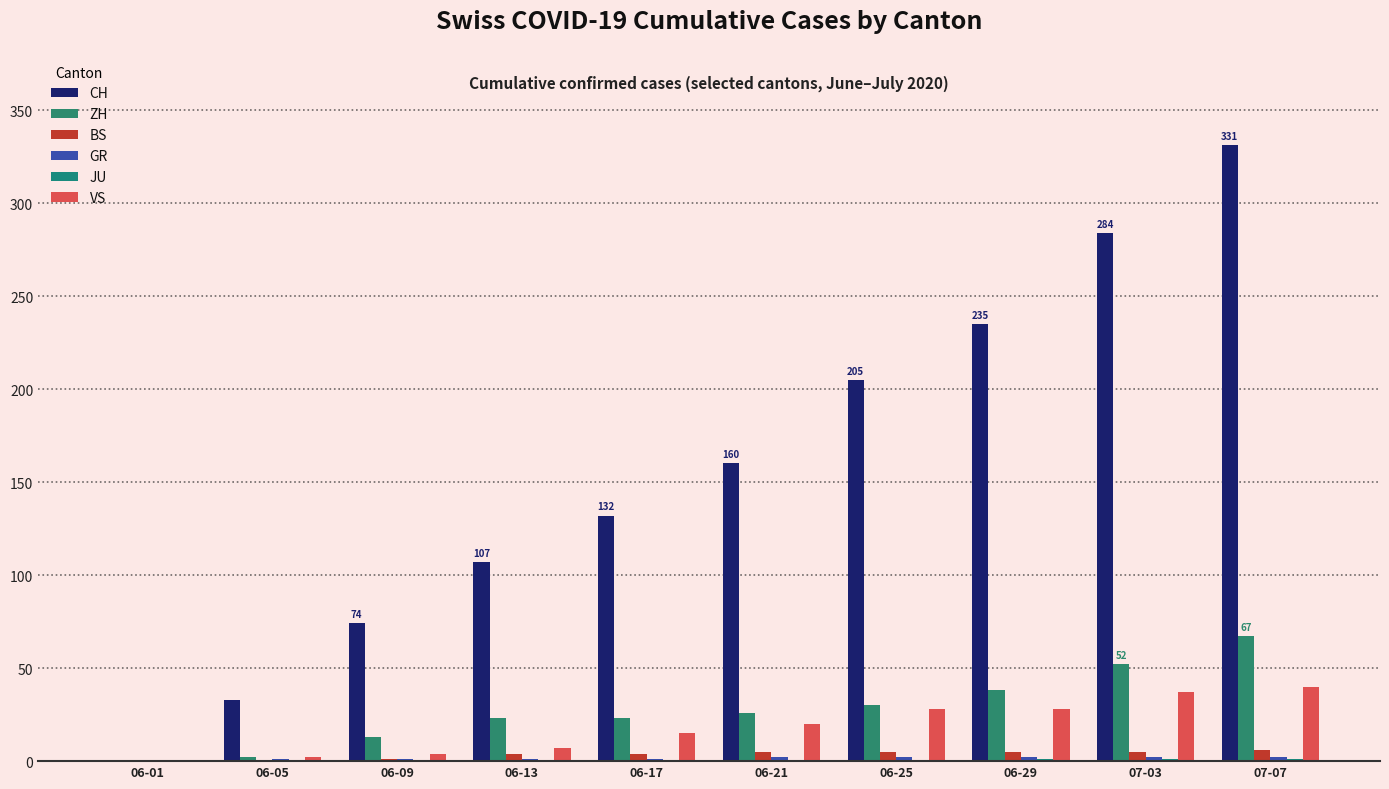

Reading left to right, list all the values displayed in this chart.

CH: 06-01=0	06-05=33	06-09=74	06-13=107	06-17=132	06-21=160	06-25=205	06-29=235	07-03=284	07-07=331
ZH: 06-01=0	06-05=2	06-09=13	06-13=23	06-17=23	06-21=26	06-25=30	06-29=38	07-03=52	07-07=67
BS: 06-01=0	06-05=0	06-09=1	06-13=4	06-17=4	06-21=5	06-25=5	06-29=5	07-03=5	07-07=6
GR: 06-01=0	06-05=1	06-09=1	06-13=1	06-17=1	06-21=2	06-25=2	06-29=2	07-03=2	07-07=2
JU: 06-01=0	06-05=0	06-09=0	06-13=0	06-17=0	06-21=0	06-25=0	06-29=1	07-03=1	07-07=1
VS: 06-01=0	06-05=2	06-09=4	06-13=7	06-17=15	06-21=20	06-25=28	06-29=28	07-03=37	07-07=40